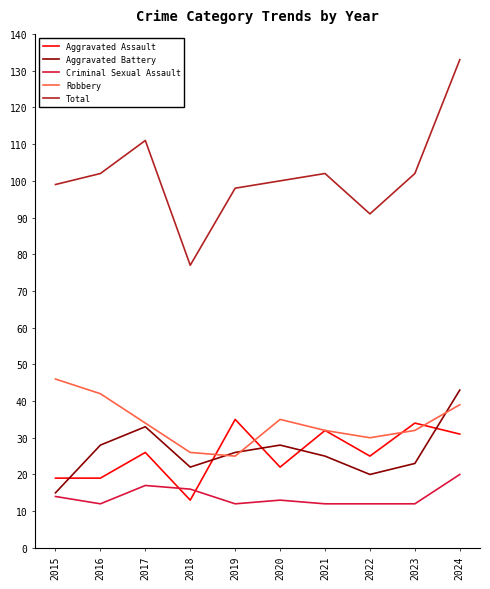

What is the minimum value for Total?

77